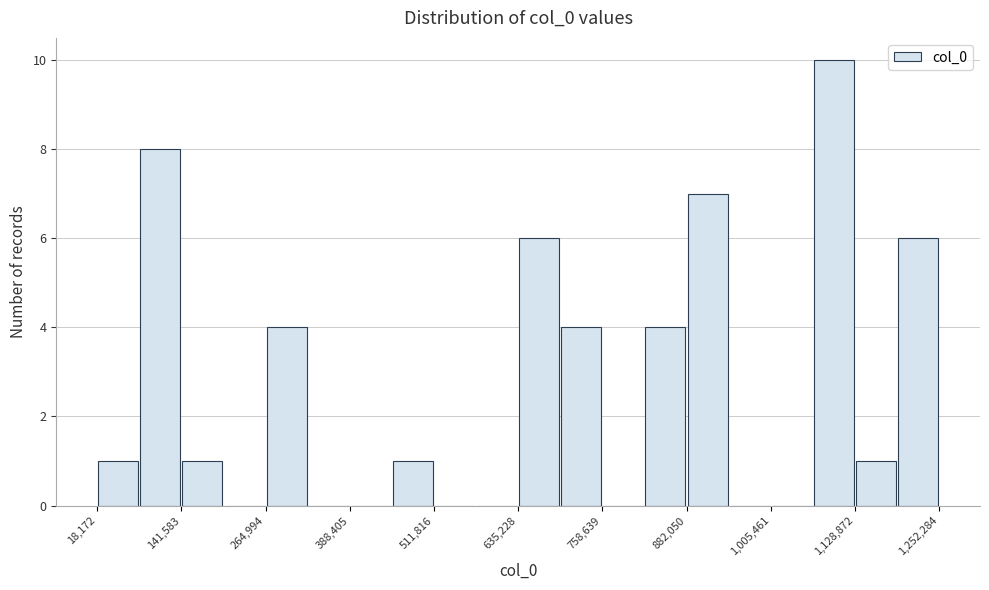

Around what value on the x-axis is the tallest bar? Give the approximate position of its centre, as read against the axis.

1100000